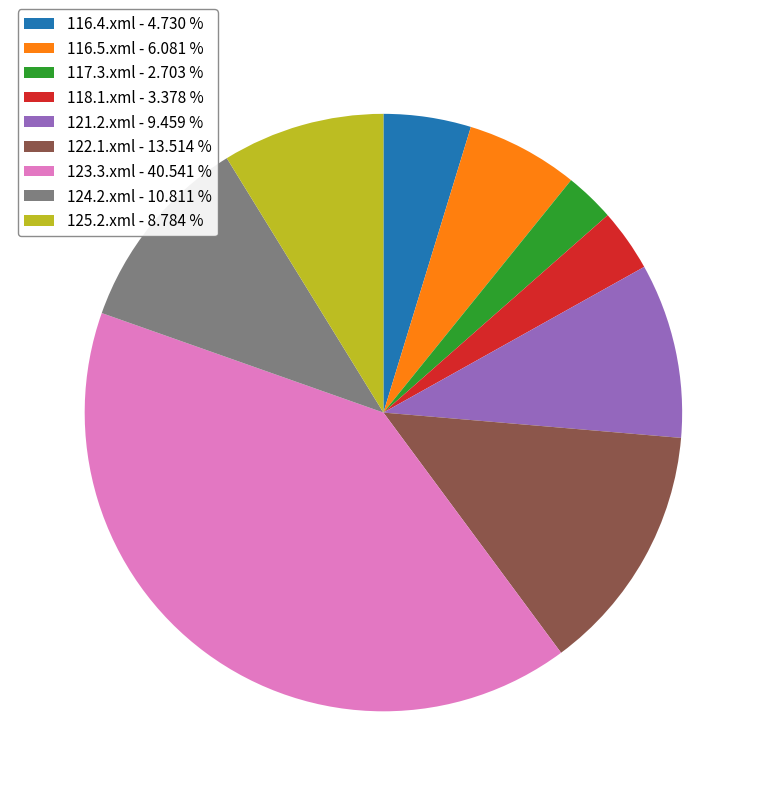

Between 124.2.xml - 10.811 % and 116.4.xml - 4.730 %, which is larger?

124.2.xml - 10.811 %